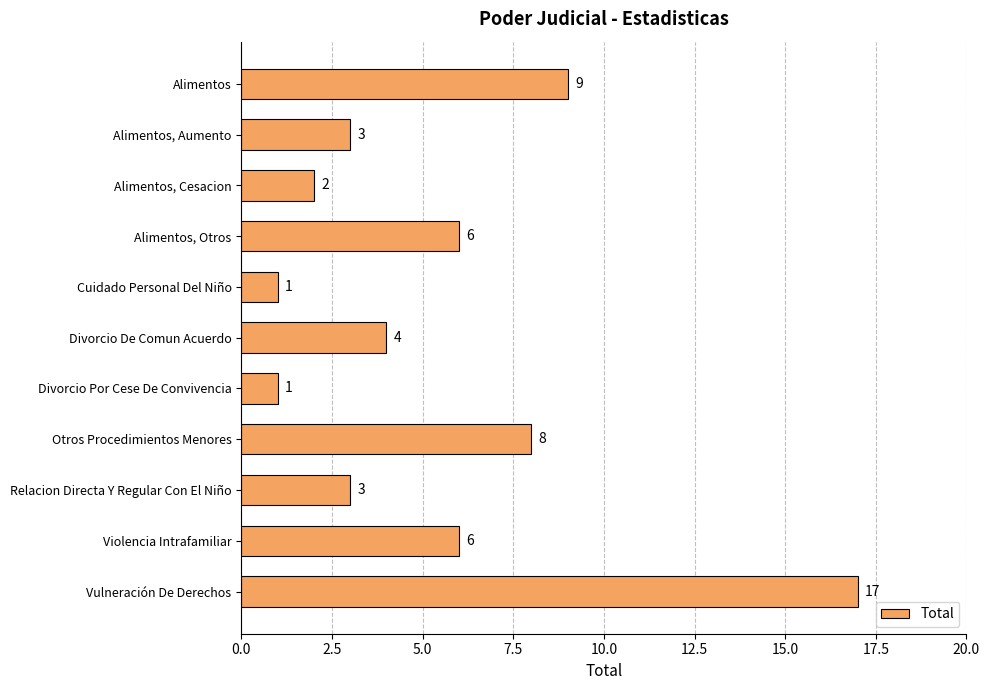

How many data points are less than 4?

5